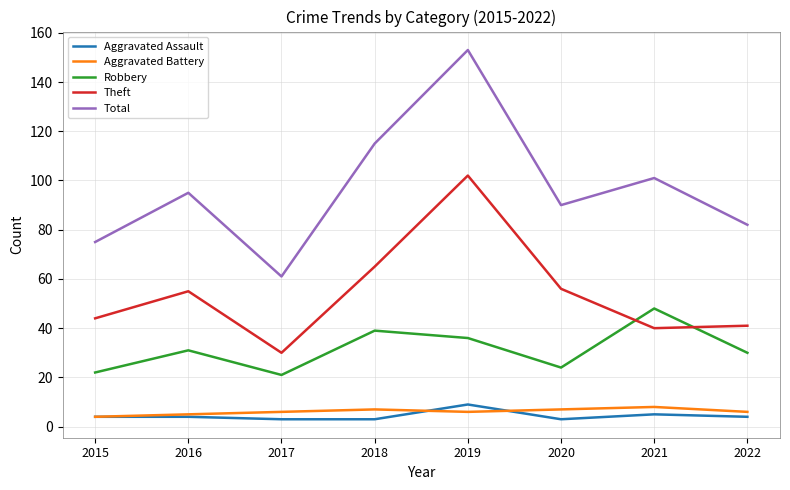

Which series has the largest range (max minus min)?

Total